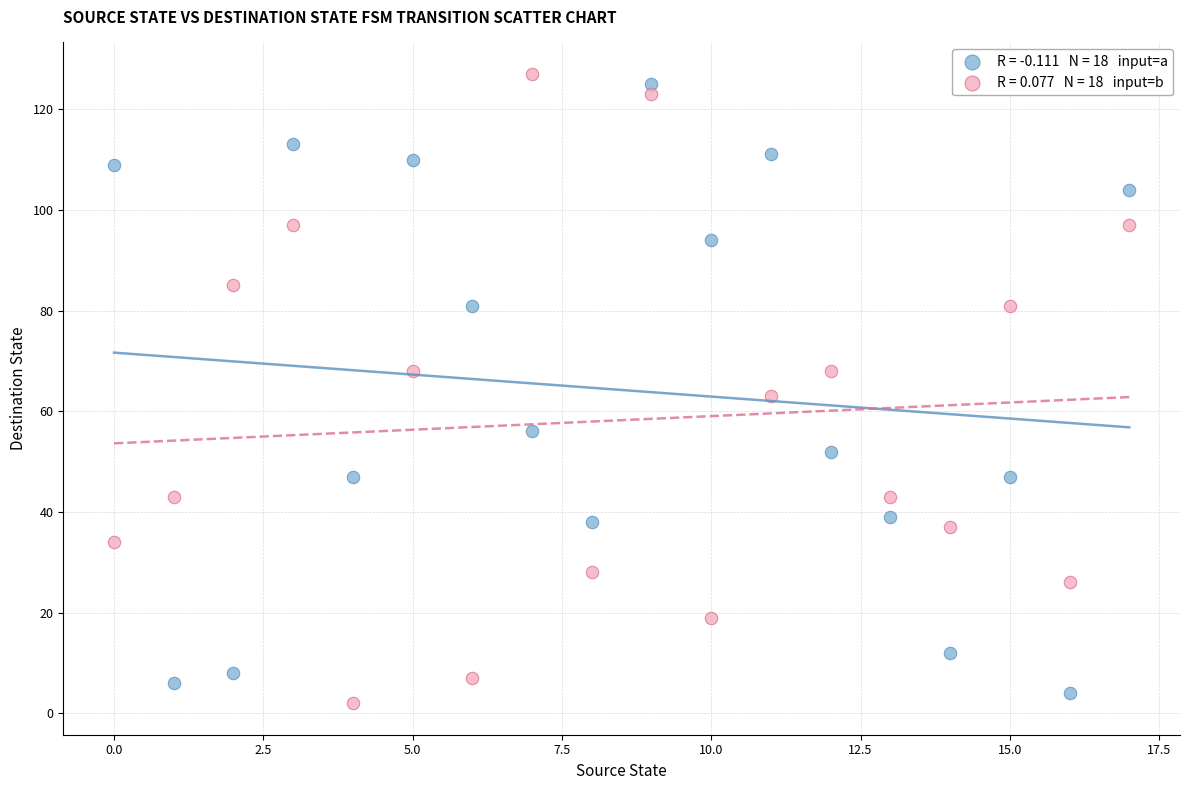

Across all data points, what is the range of Y values (max minus min)?

125